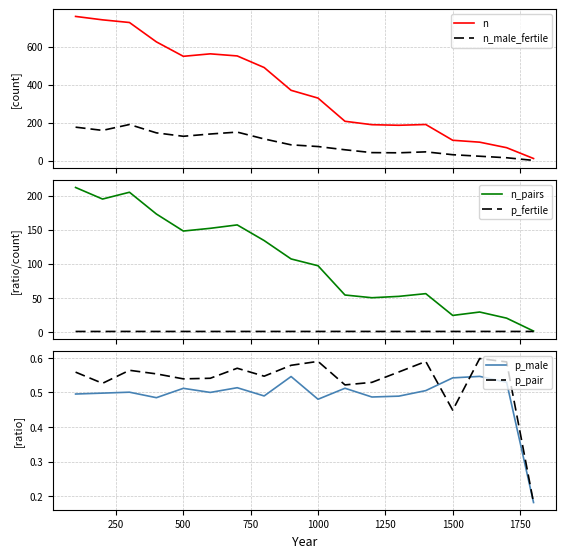

The value of p_pair at 500 is 0.9. True or false?

False